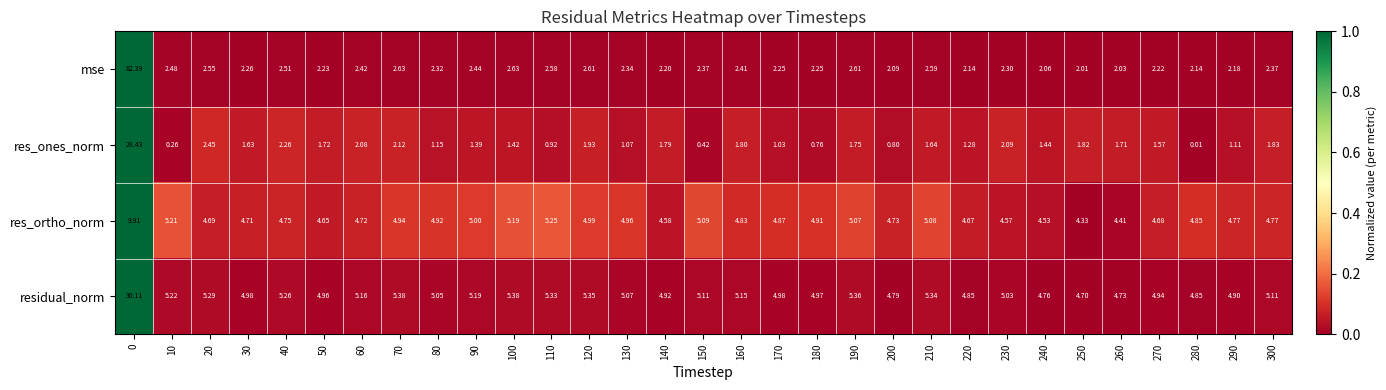

Which series has the widest spread of values?

mse